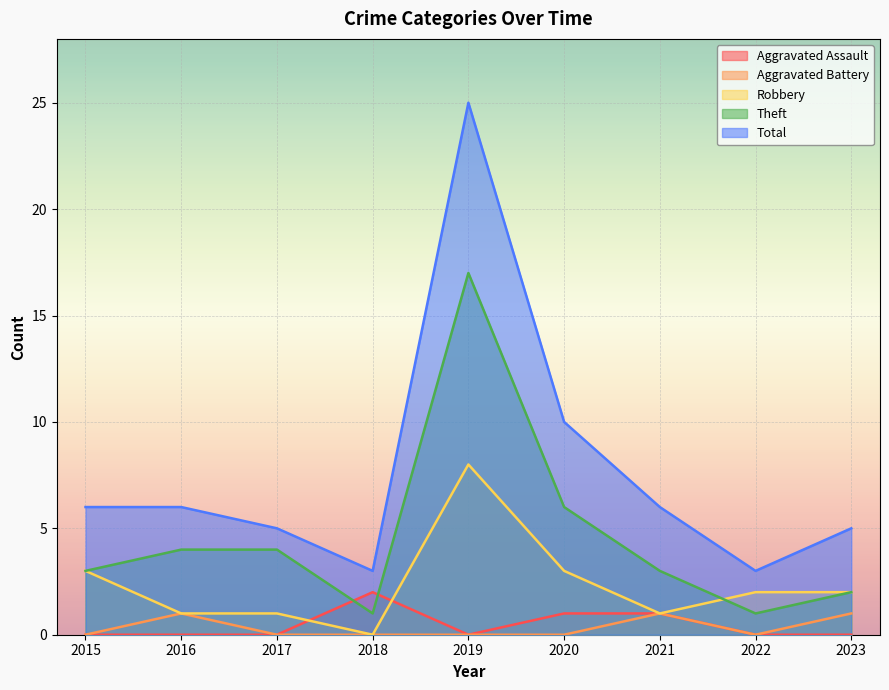

Which category has the lowest value across all series?

2015